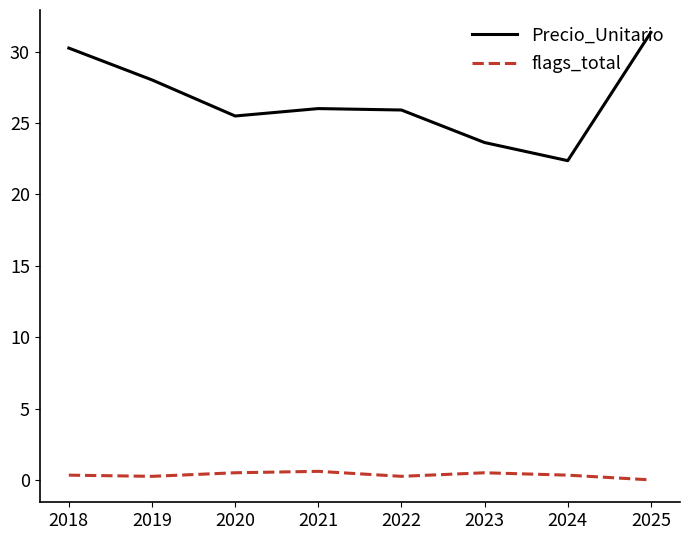

Which category has the highest value across all series?

2025